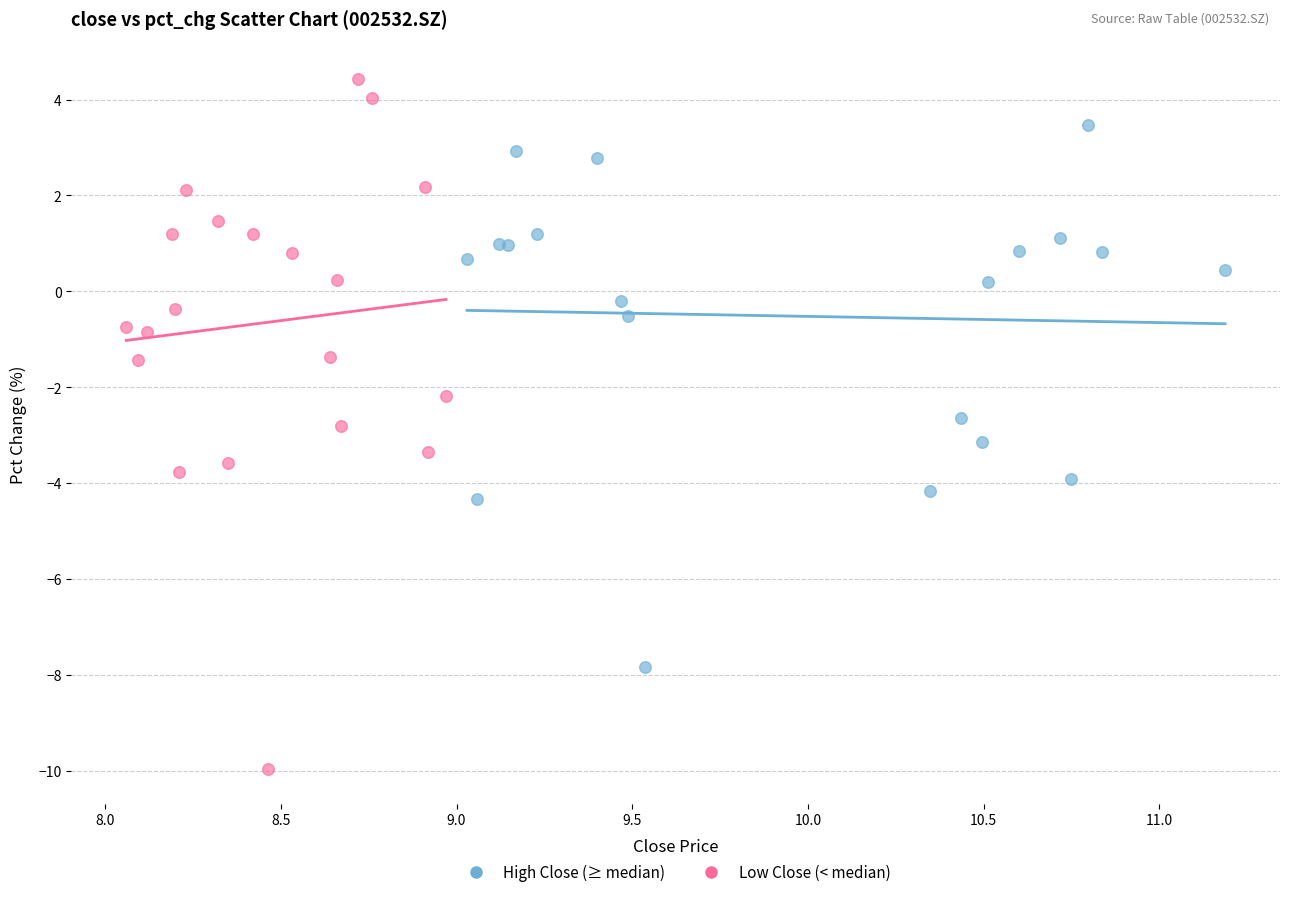

Which series has the widest spread of Y values?

Low Close (< median)